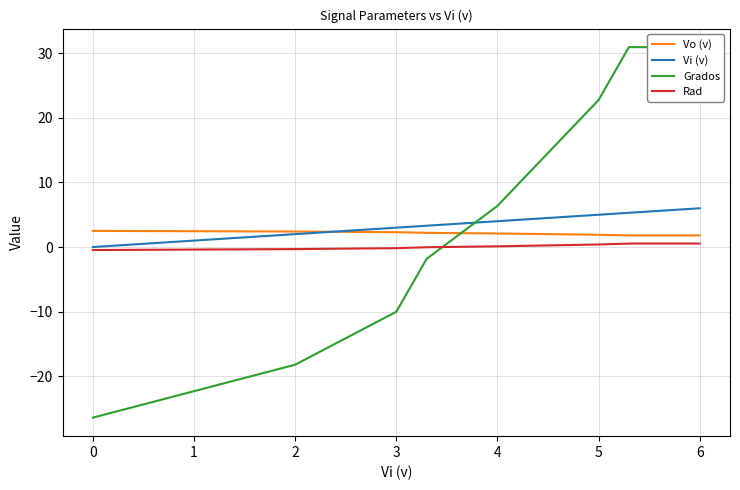

What position from the left is 4?

6